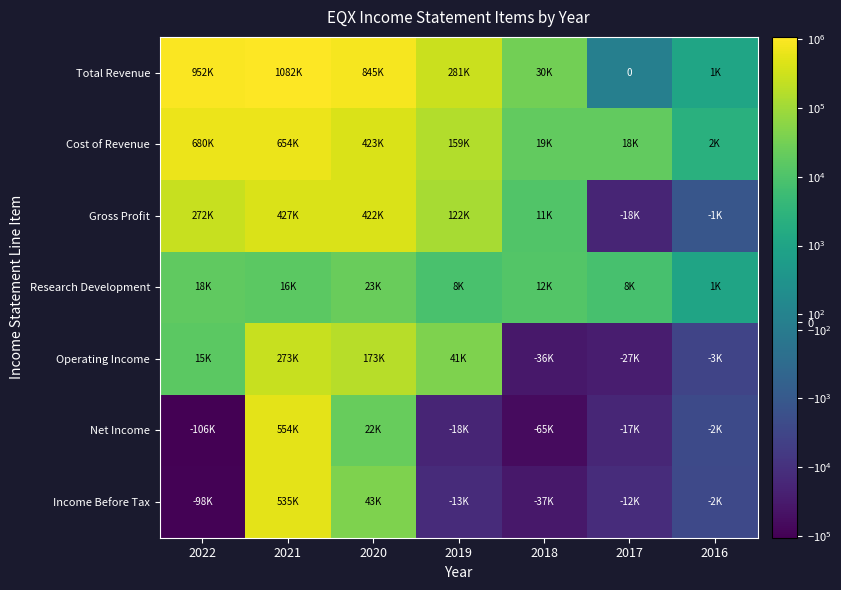

Where is Total Revenue nearest to the value 541150?

2019